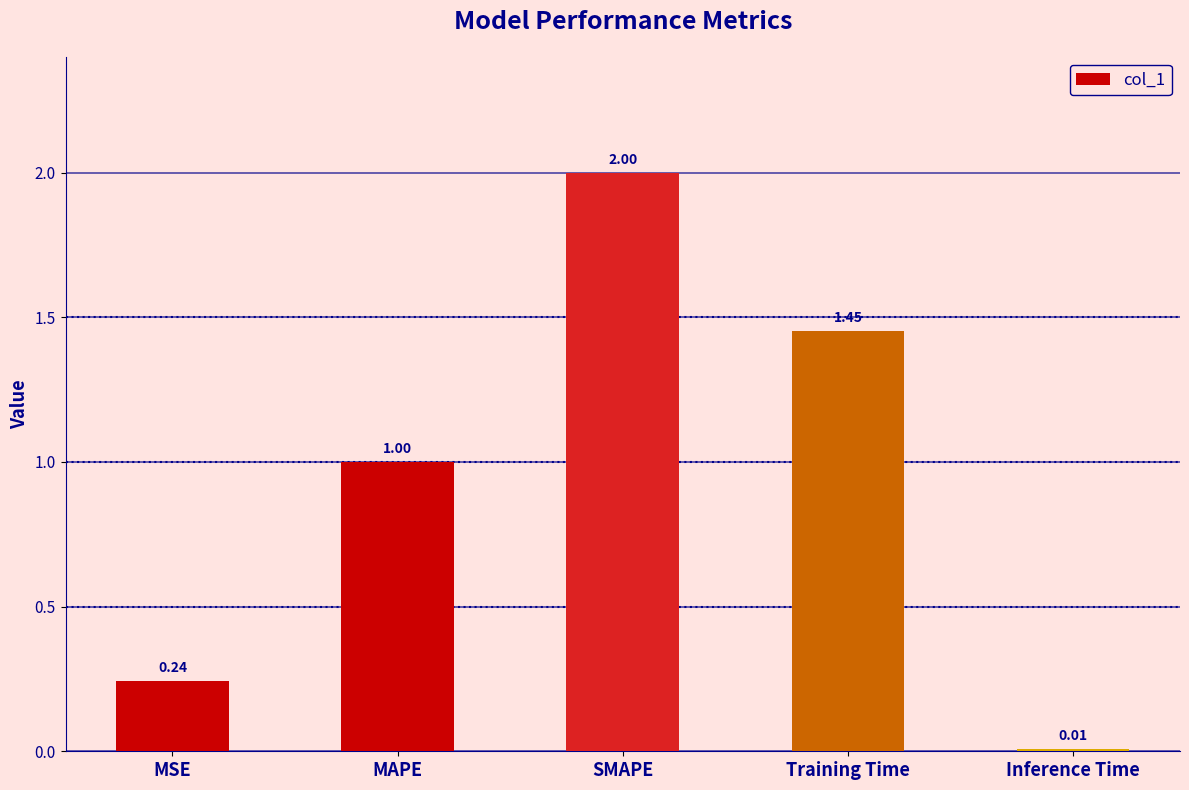

Does the chart contain any negative values?

No